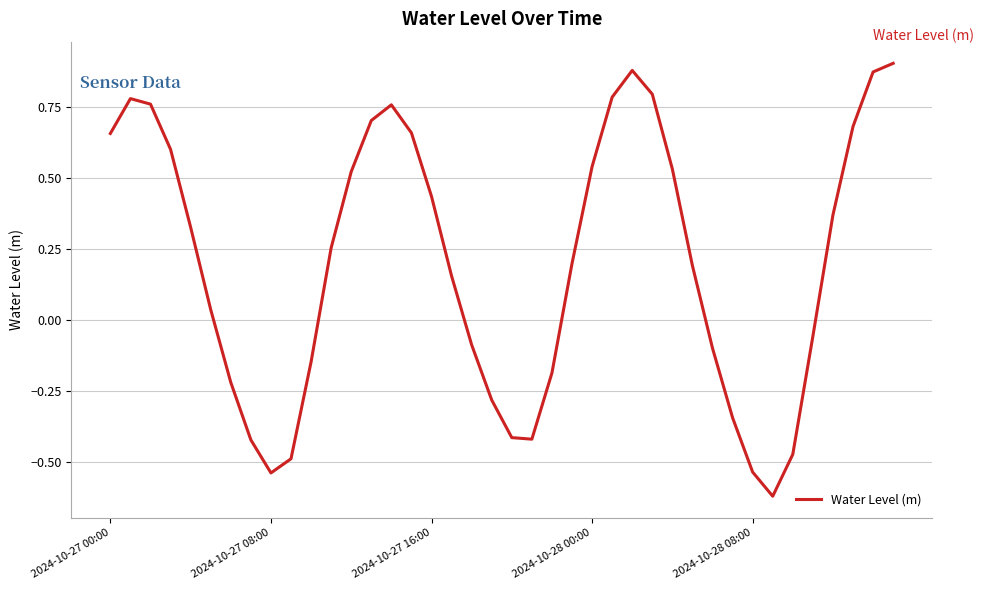

At which label does the data first exceed 0?

2024-10-27 00:00